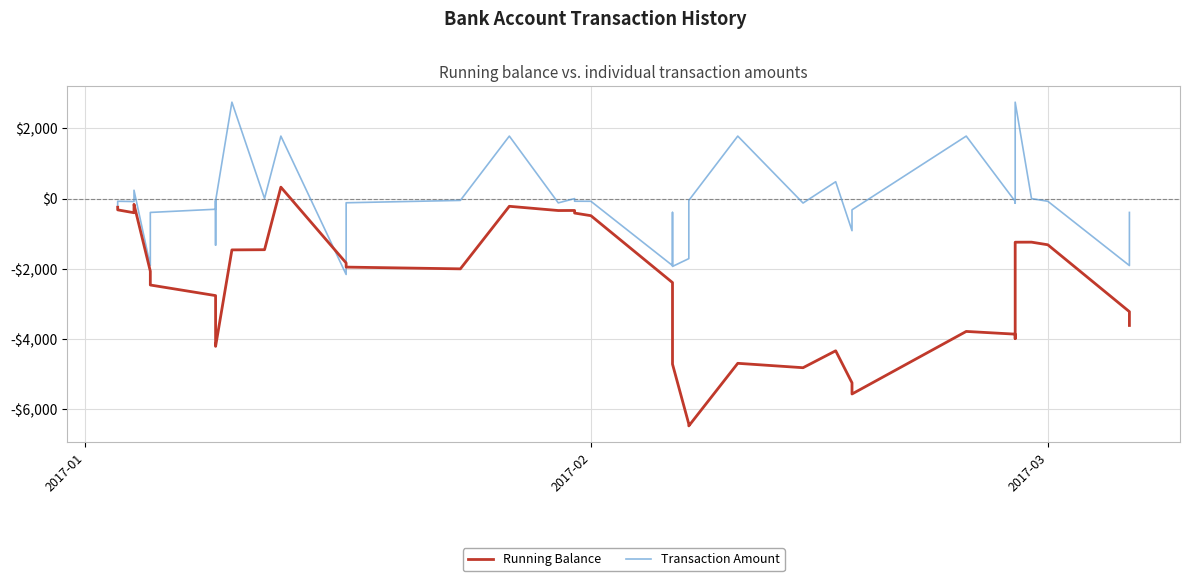

How many values in Running Balance are above zero?

1